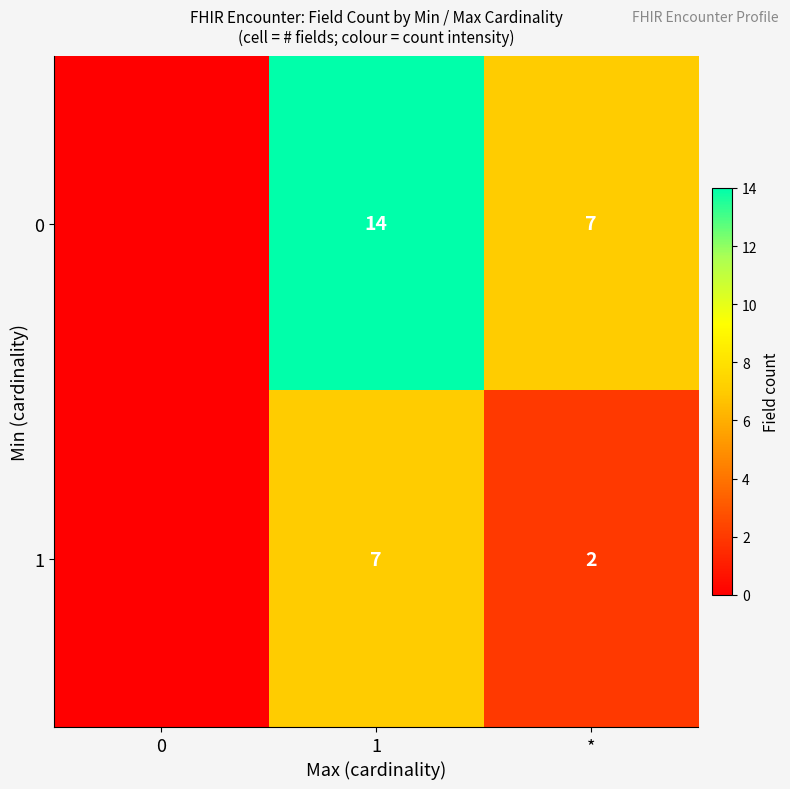

Is it true that 0 equals 20 at 1?

False